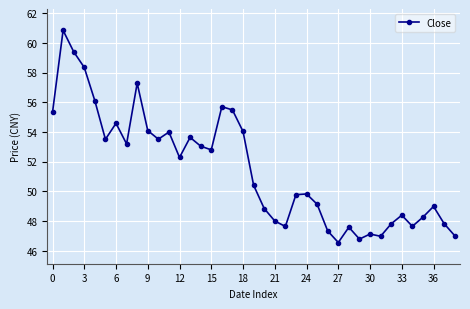

What is the value of the 12th point from the left?

54.0